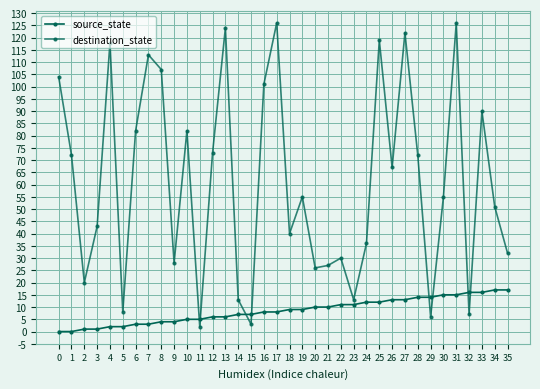

List the series in order of their overall mean, lowest first.

source_state, destination_state